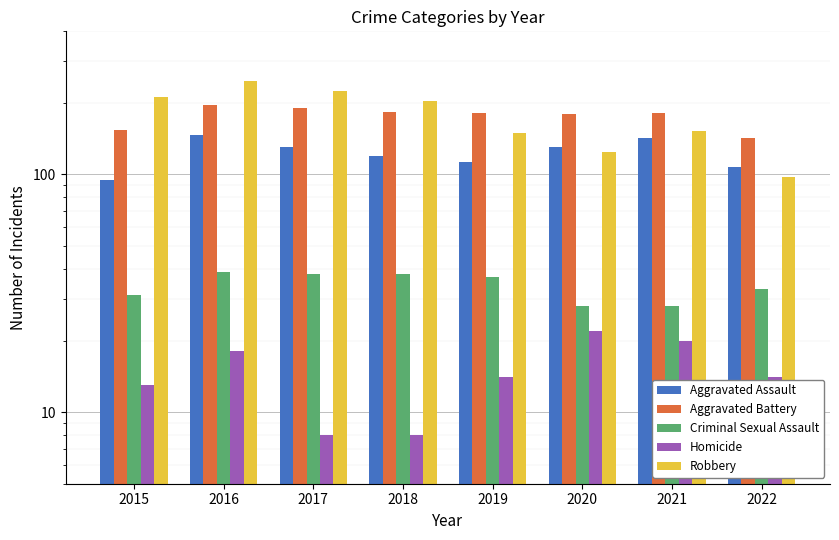

What is the value of the Criminal Sexual Assault bar at the 5th from the left?

37